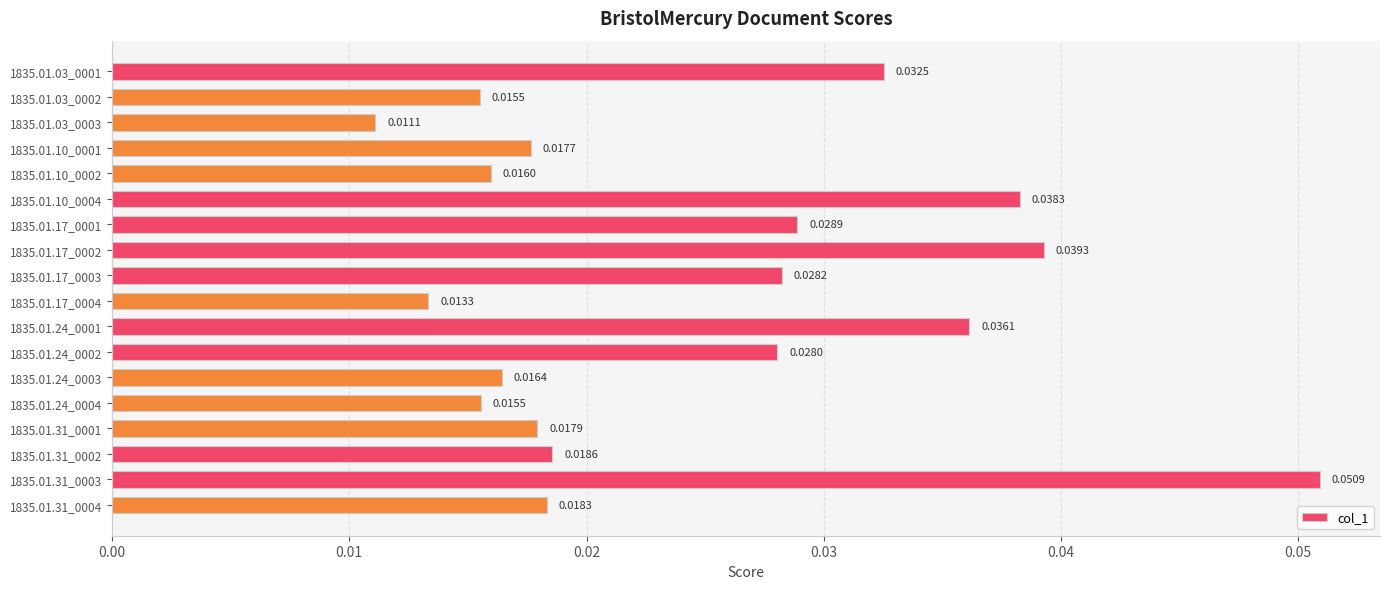

At which category does the chart reach its minimum across all series?

1835.01.03_0003